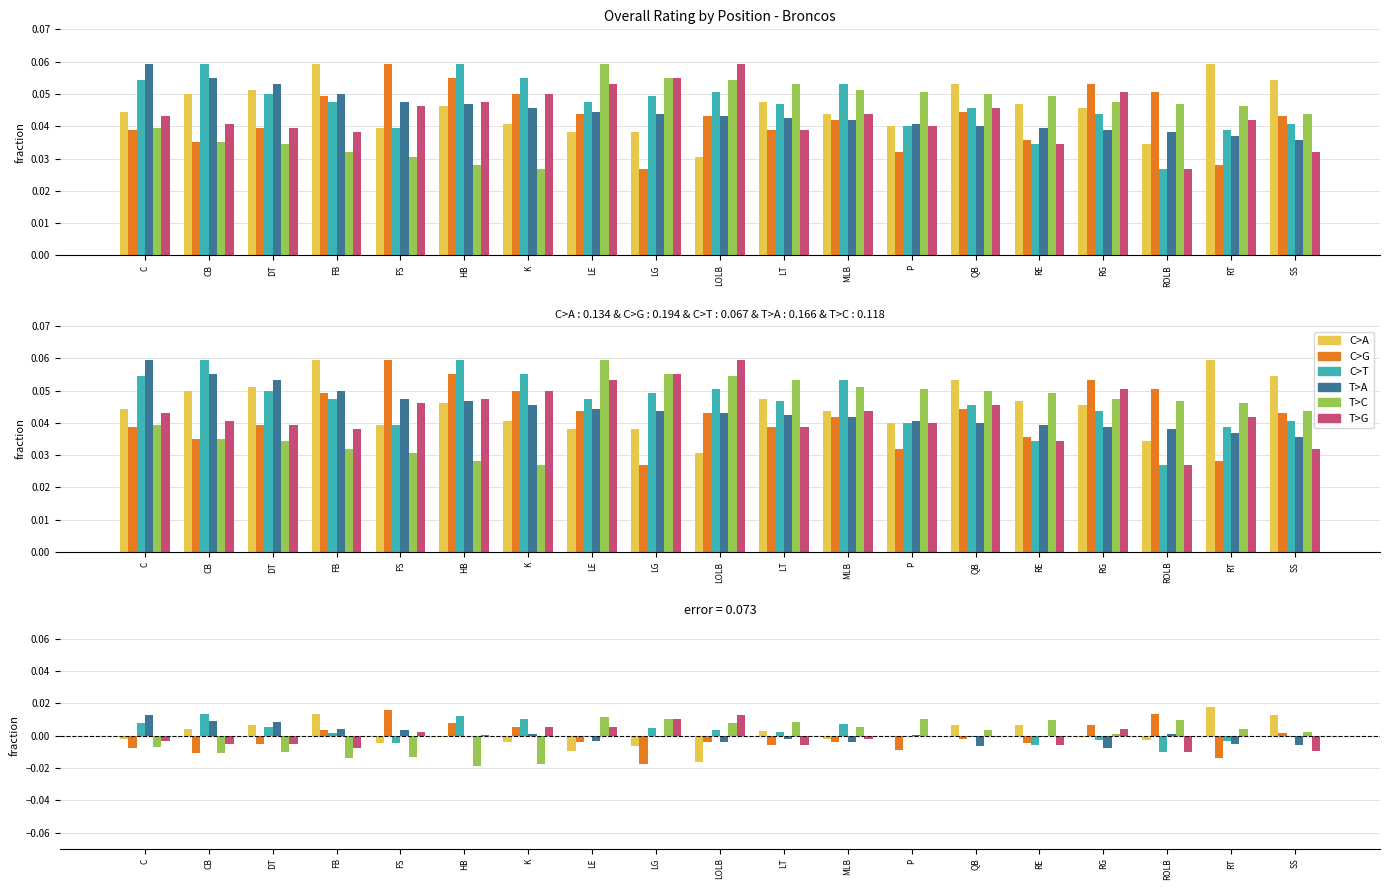

True or false: C>G has a value of -0.0 at RE.

False